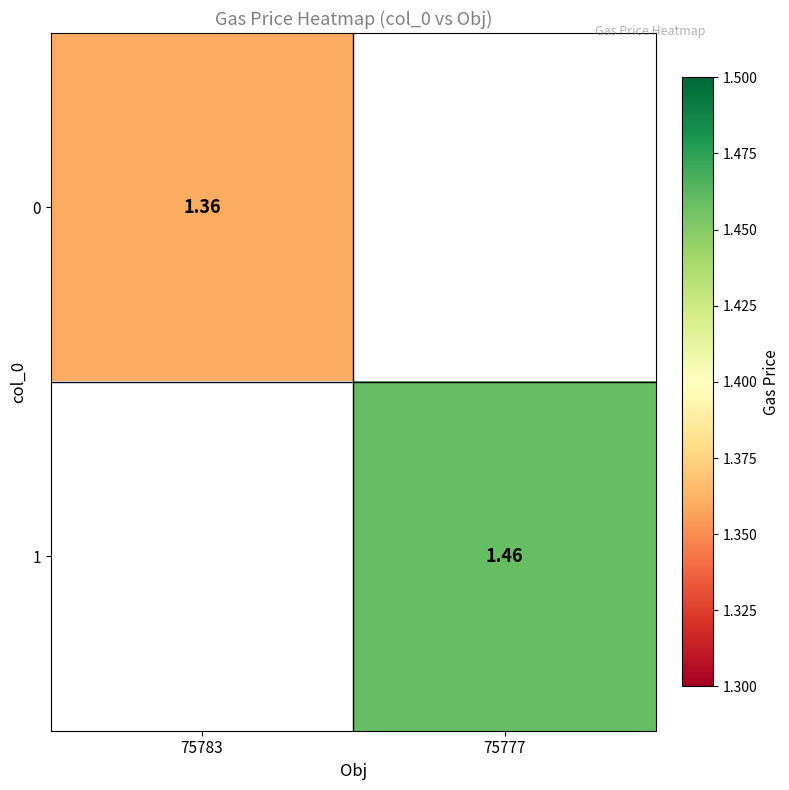

Is the value of 1 at 75777 greater than the value of 0 at 75783?

Yes